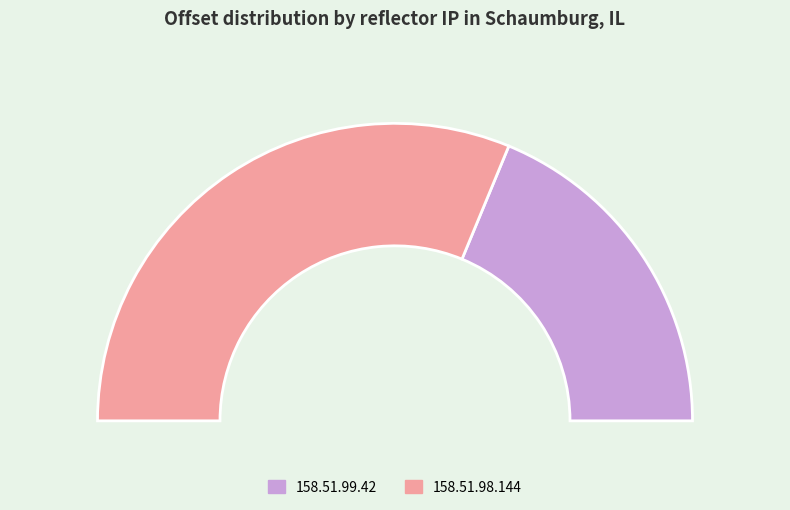

How many slices are in this pie chart?

2